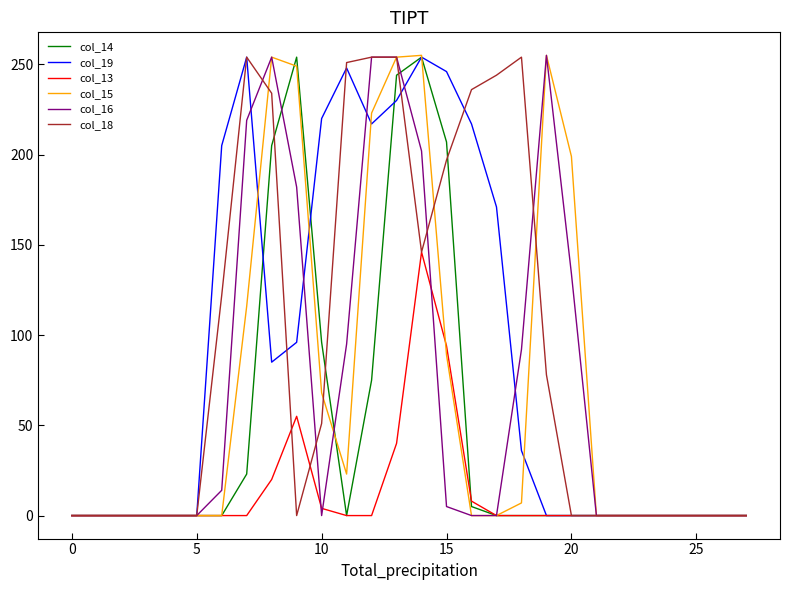

What is the greatest value displayed?

255